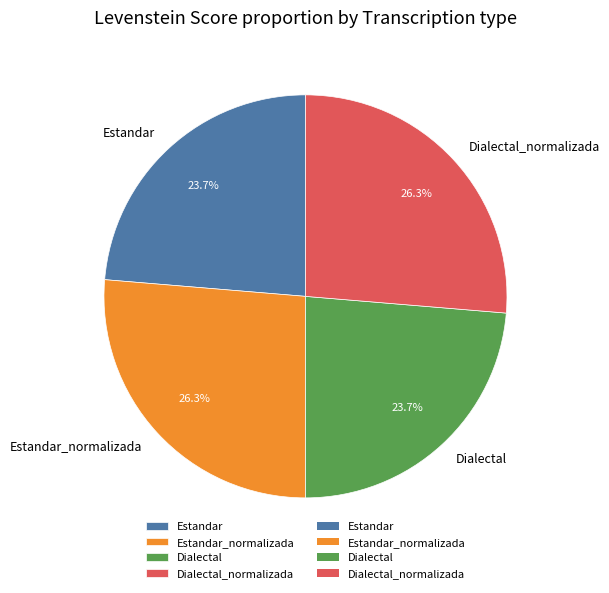

Is Dialectal_normalizada the majority of the pie?

No